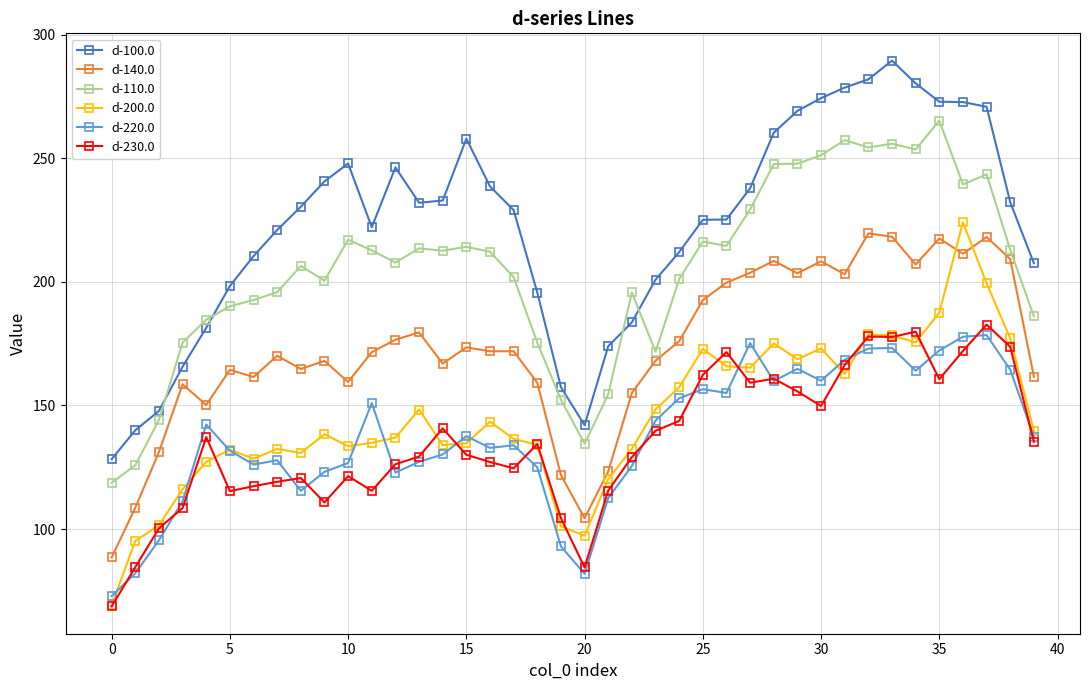

True or false: d-230.0 and d-100.0 cross at least once.

False